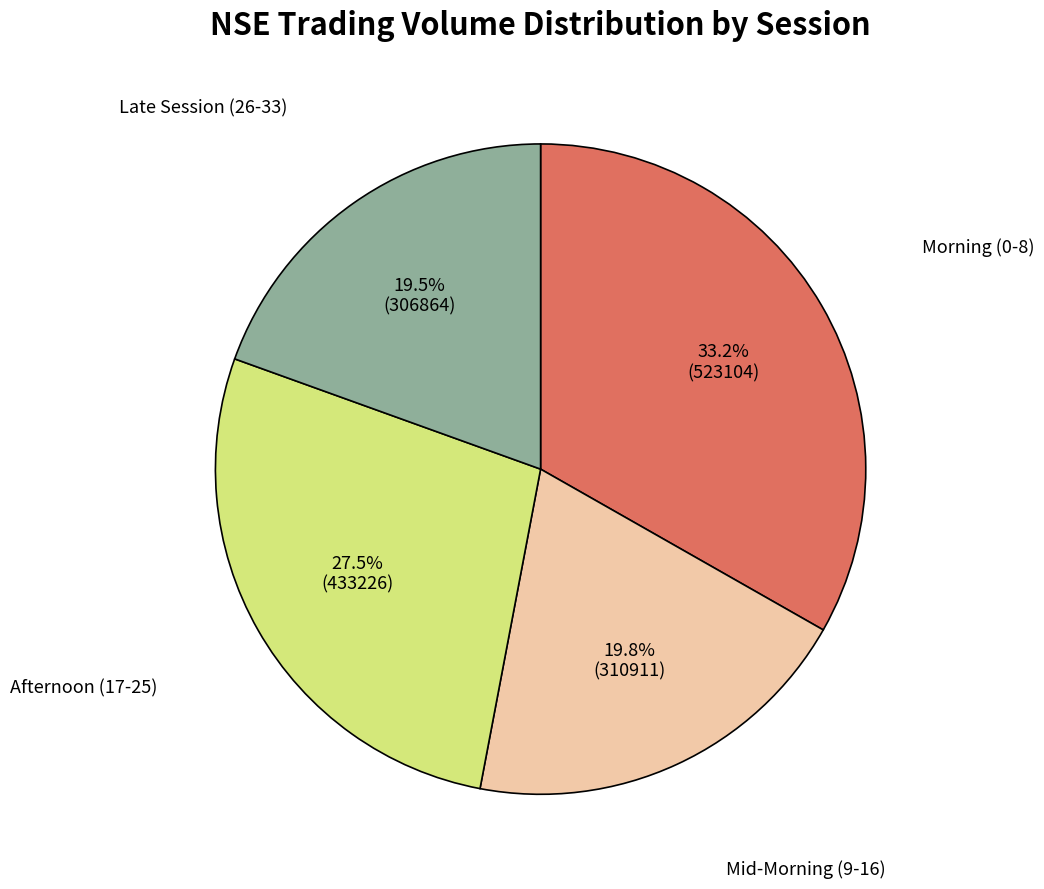

Is there any slice that represents more than half of the pie?

No